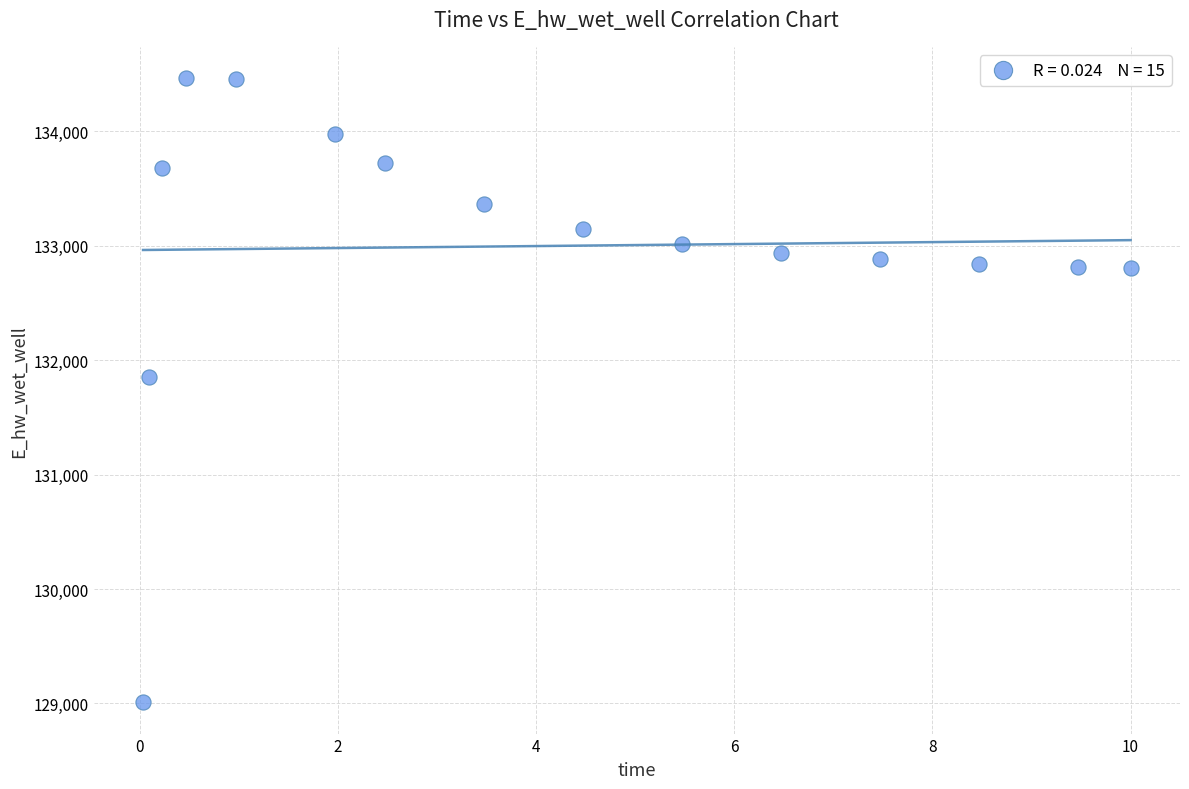

What is the range of X values (max minus min)?

10.0